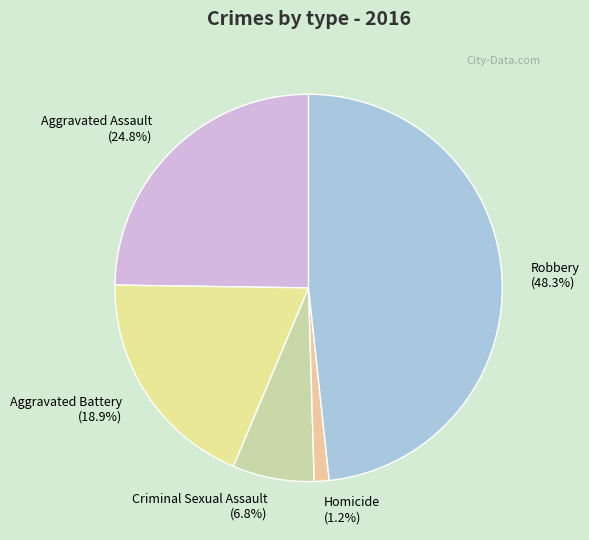

Does Robbery represent more than half of the total?

No